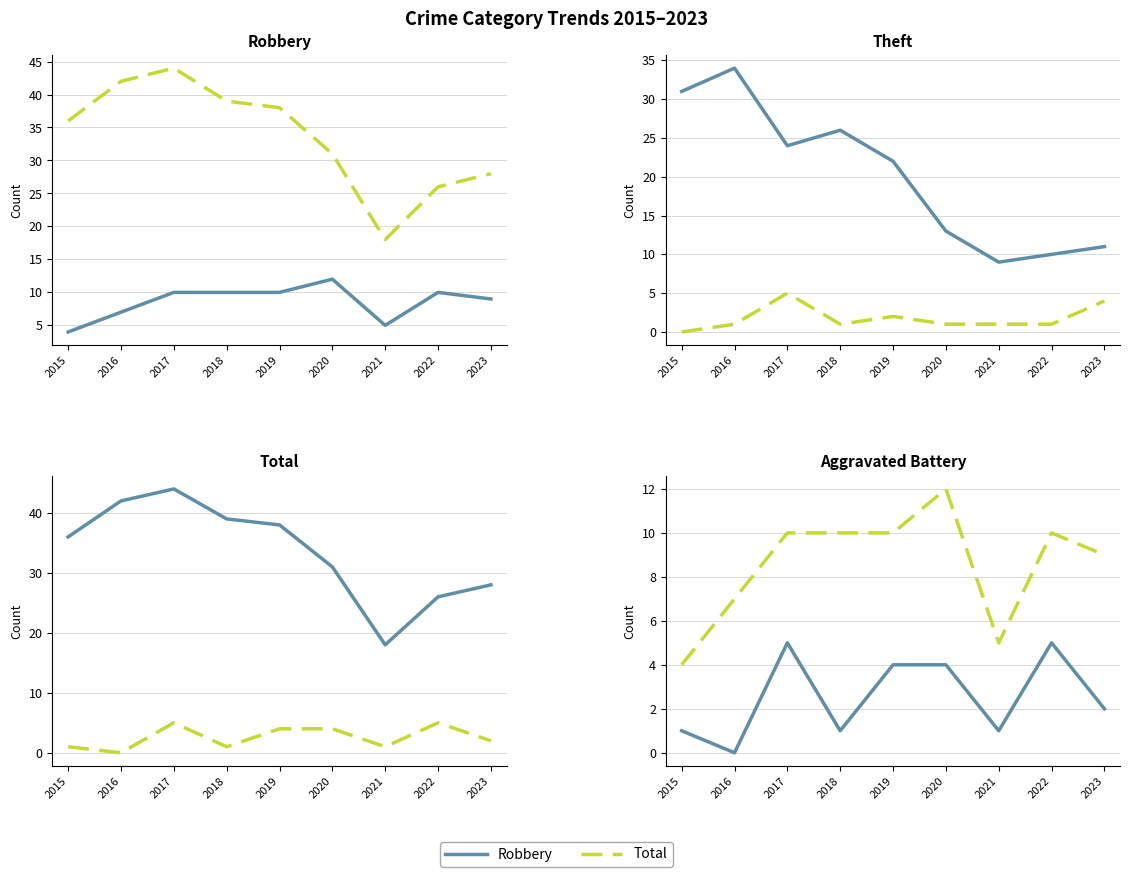

What is the difference between the Total values at 2022 and 2015?

10